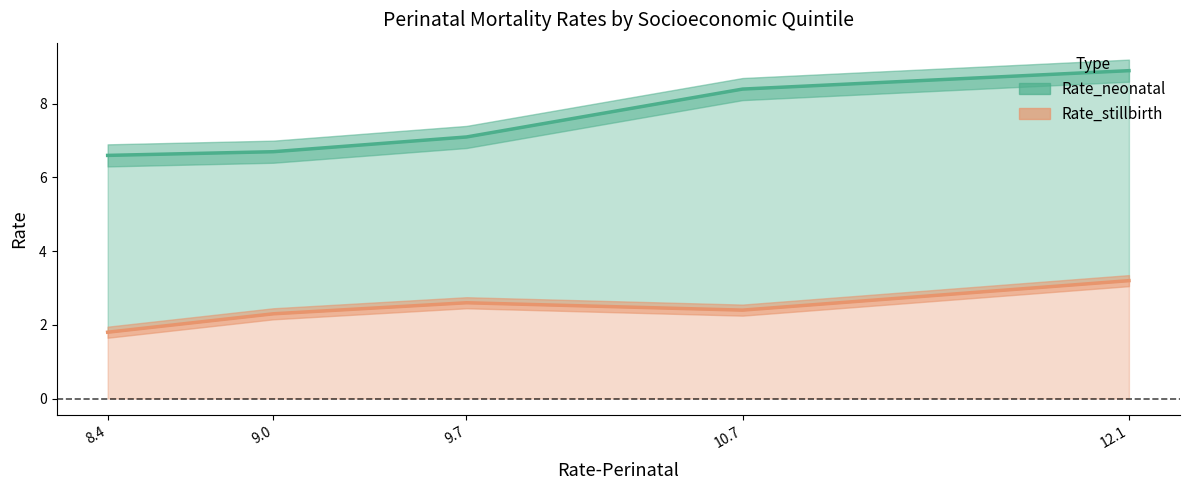

What is the average value of the Rate_neonatal series?

7.5